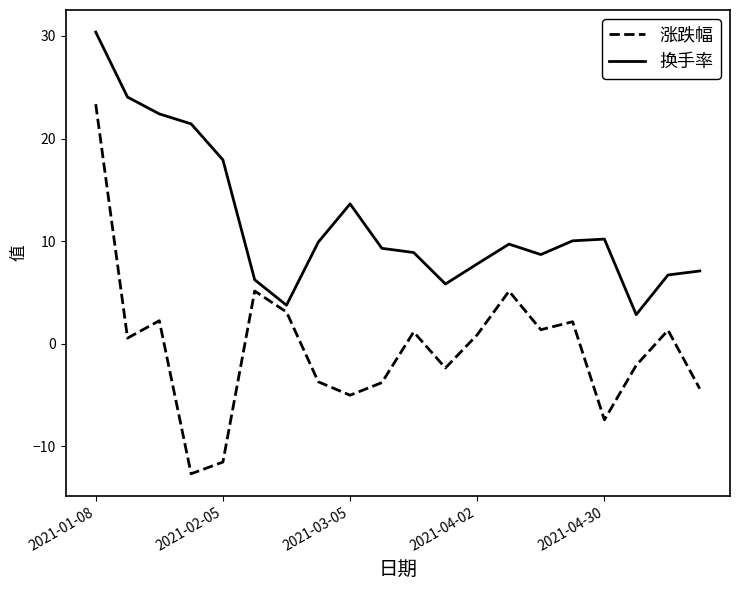

Rank the series by their maximum value, from lowest to highest.

涨跌幅, 换手率